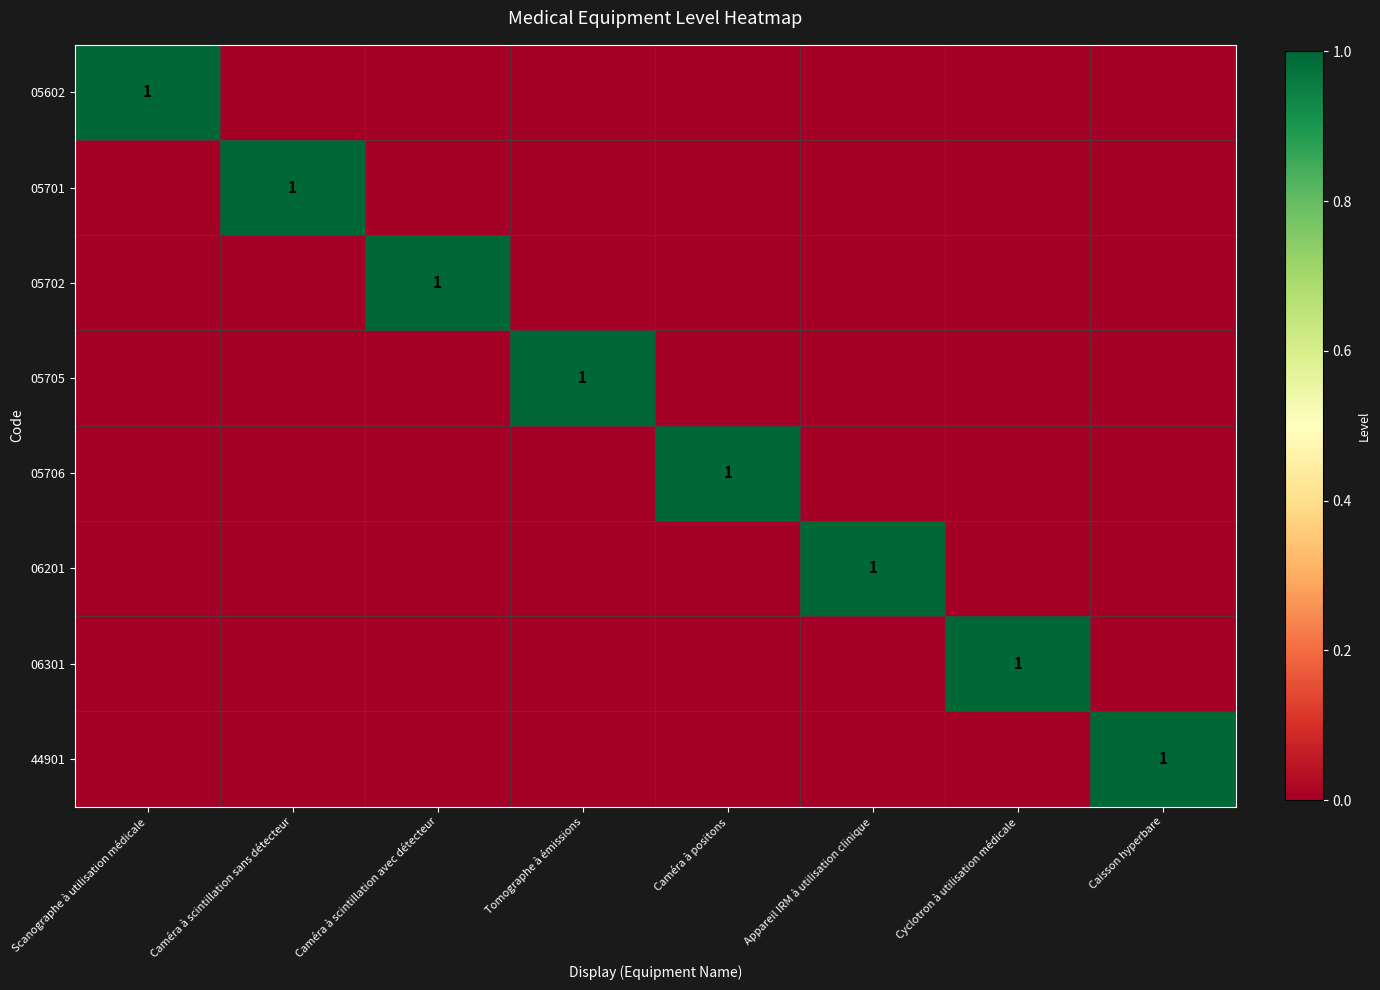

True or false: 05706 has a value of 1 at Caméra à positons.

True